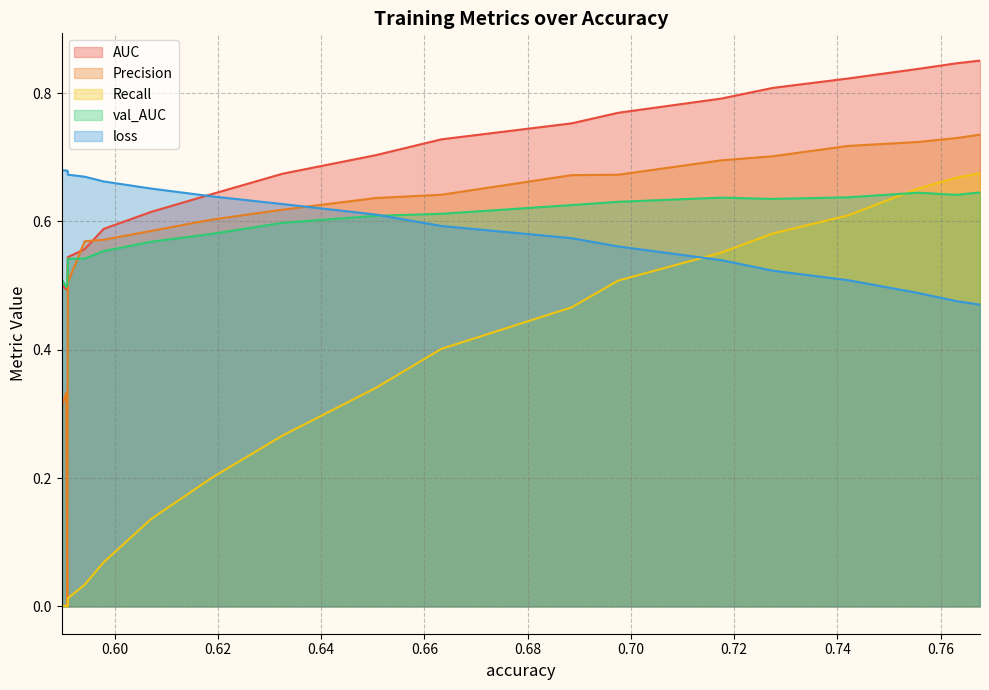

What is the difference between the Recall values at 0.5908235311508179 and 0.7420473694801331?

0.6